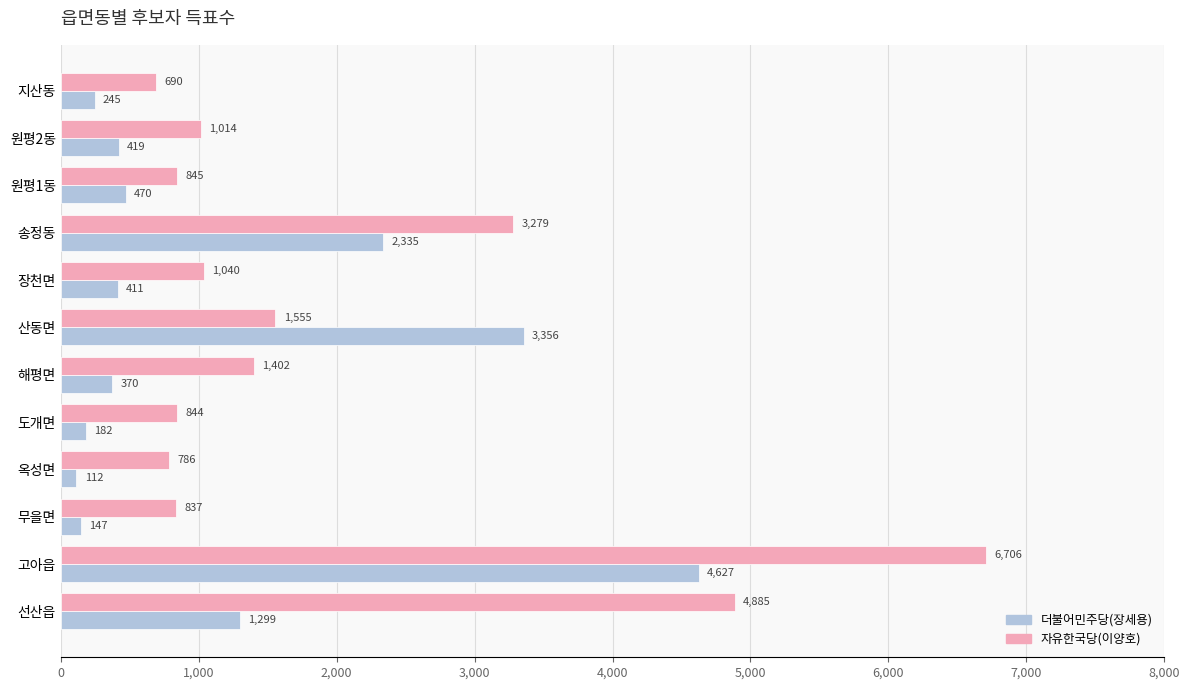

What is the difference between the highest and lowest values at 선산읍?

3586